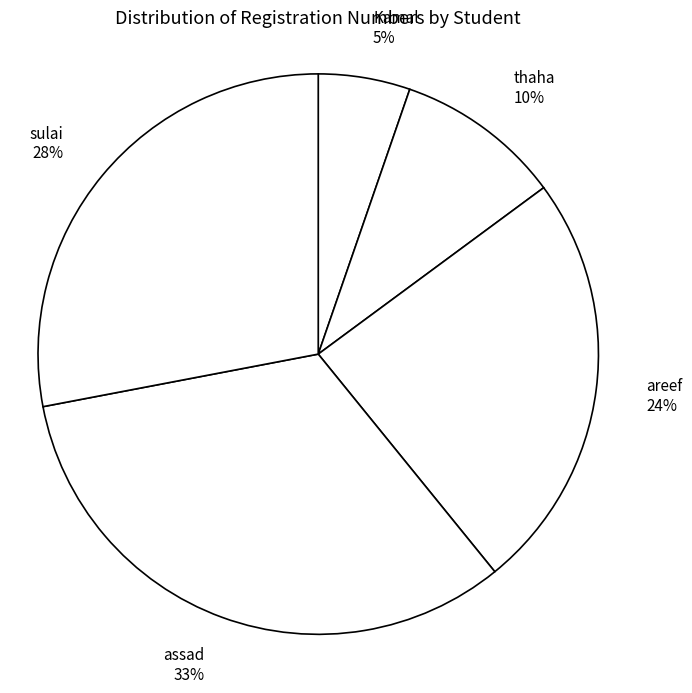

To the nearest percent, what is the difference between the largest and smallest slice percentages?

28%